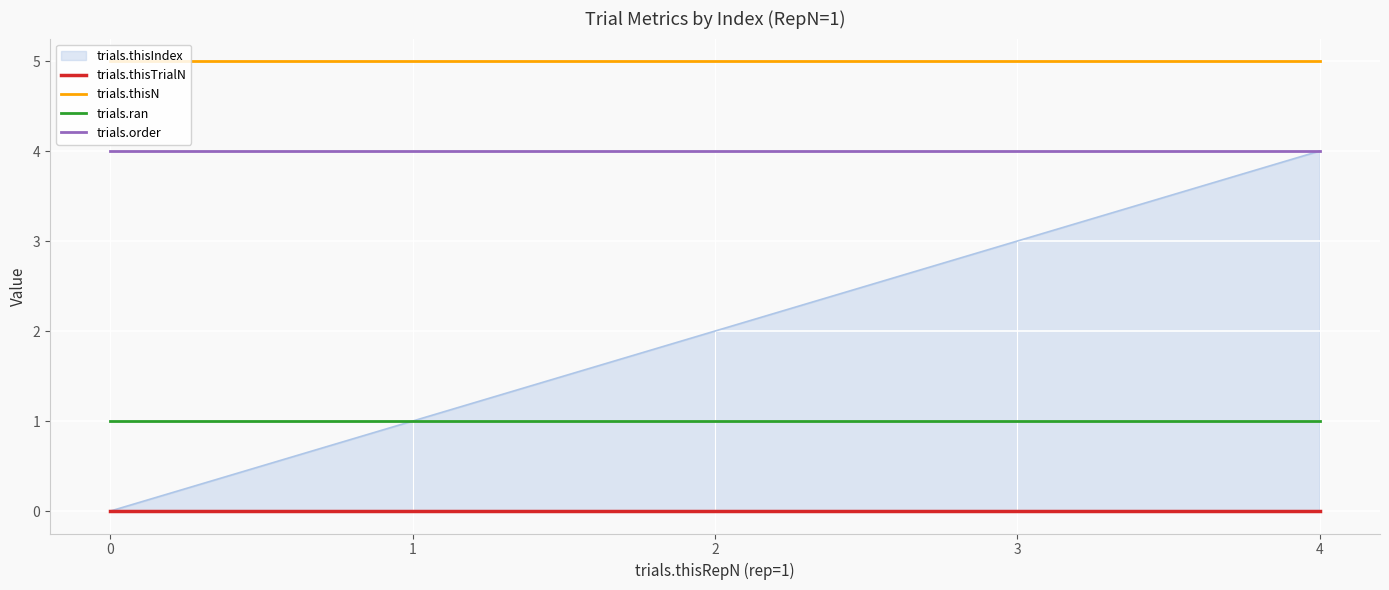

True or false: trials.thisN has a value of 2 at 2.

False